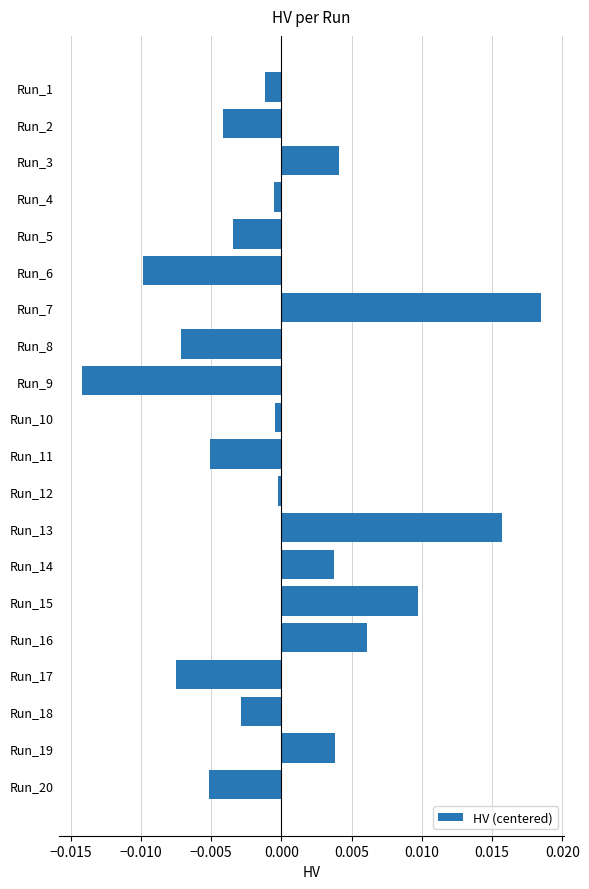

Which label corresponds to the smallest value in the chart?

Run_9